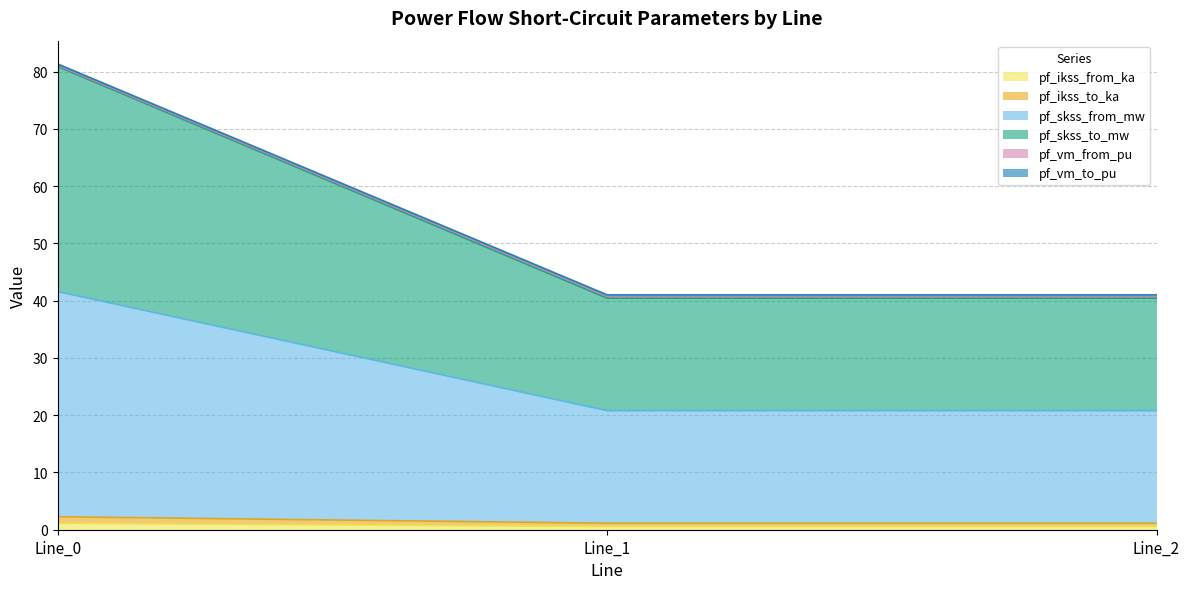

Which label corresponds to the largest value in the chart?

Line_0